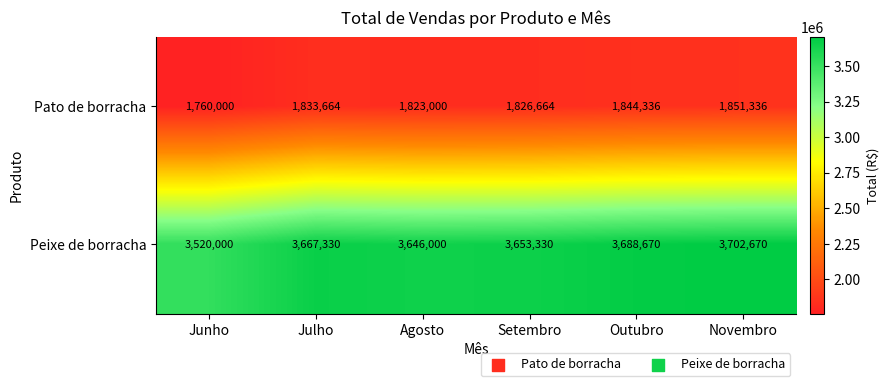

Which series has the widest spread of values?

Peixe de borracha